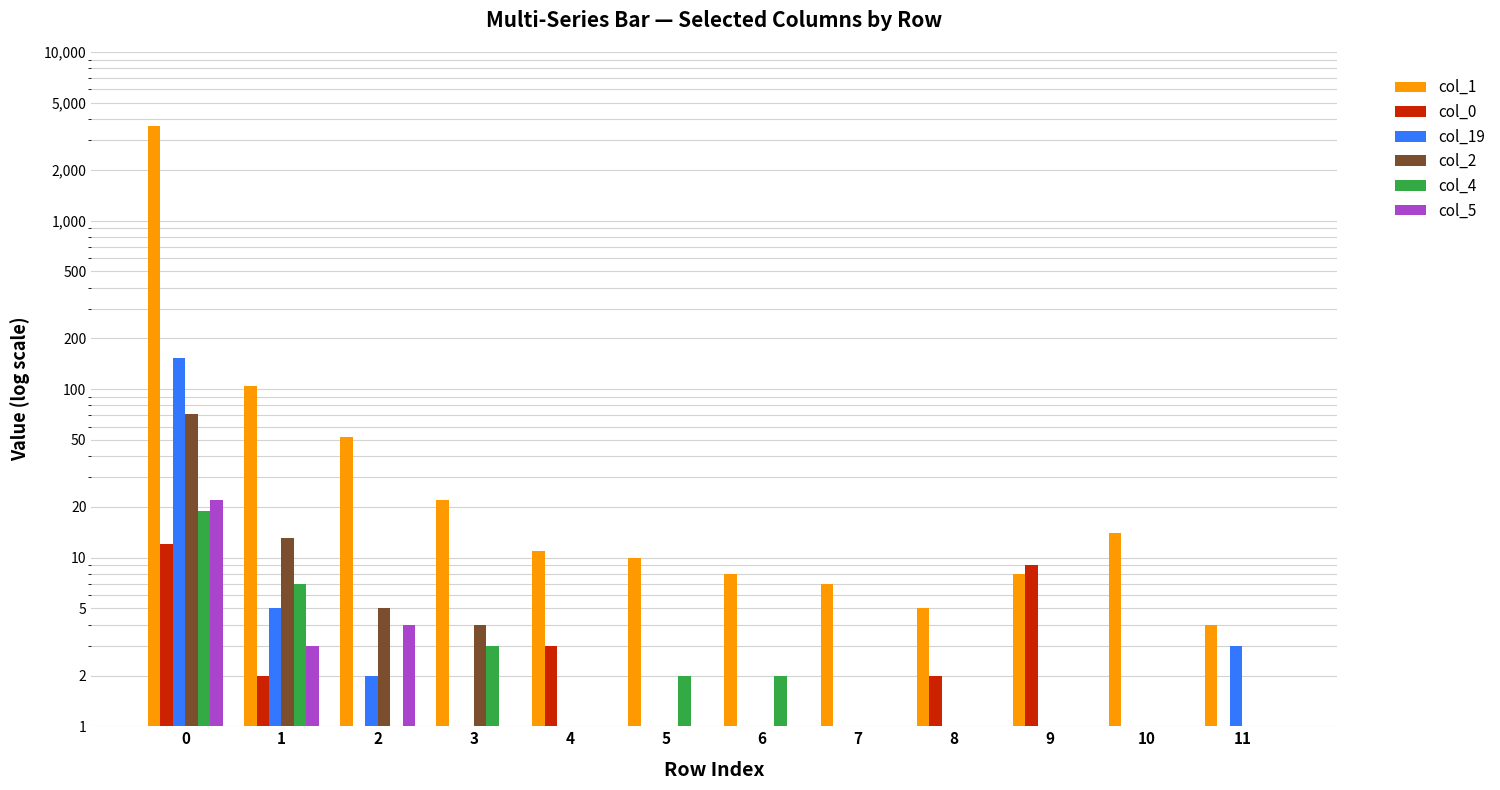

Reading right to left, list all the values displayed in this chart.

col_1: 11=4	10=14	9=8	8=5	7=7	6=8	5=10	4=11	3=22	2=52	1=104	0=3663
col_0: 11=1	10=1	9=9	8=2	7=1	6=1	5=1	4=3	3=1	2=1	1=2	0=12
col_19: 11=3	10=1	9=1	8=0	7=0	6=1	5=0	4=1	3=0	2=2	1=5	0=153
col_2: 11=0	10=1	9=0	8=1	7=1	6=0	5=0	4=0	3=4	2=5	1=13	0=71
col_4: 11=0	10=0	9=0	8=1	7=0	6=2	5=2	4=1	3=3	2=1	1=7	0=19
col_5: 11=1	10=0	9=1	8=0	7=1	6=0	5=0	4=1	3=1	2=4	1=3	0=22